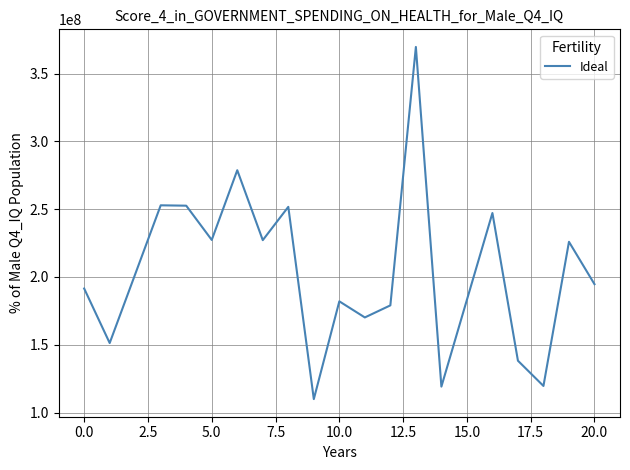

What is the smallest value displayed?

109911212.6